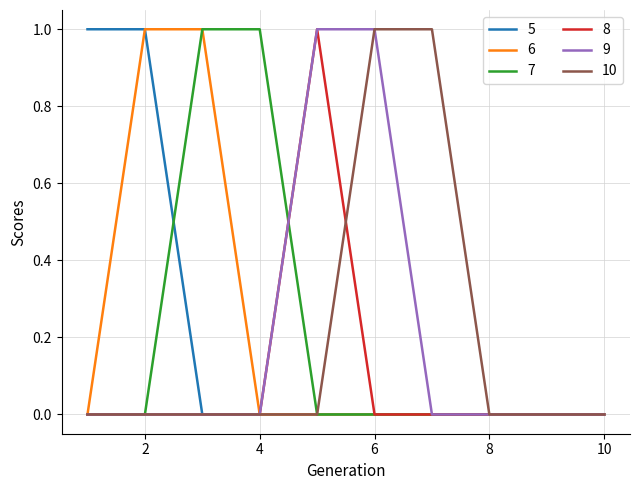

What are all the series names shown in the legend?

5, 6, 7, 8, 9, 10